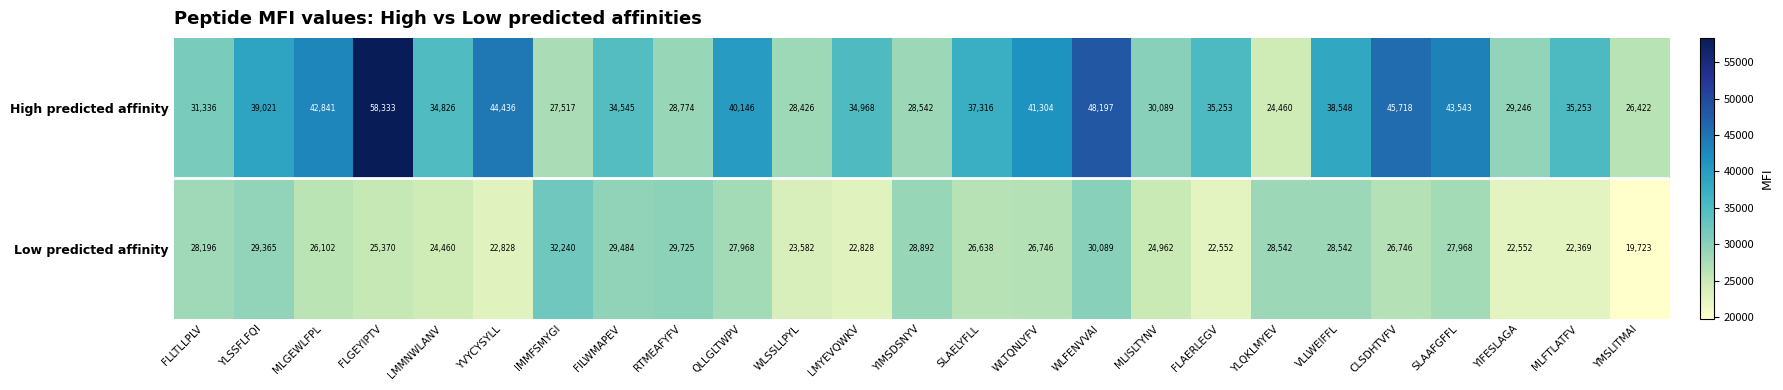

What is the difference between the second highest and minimum values in the Low predicted affinity series?

10366